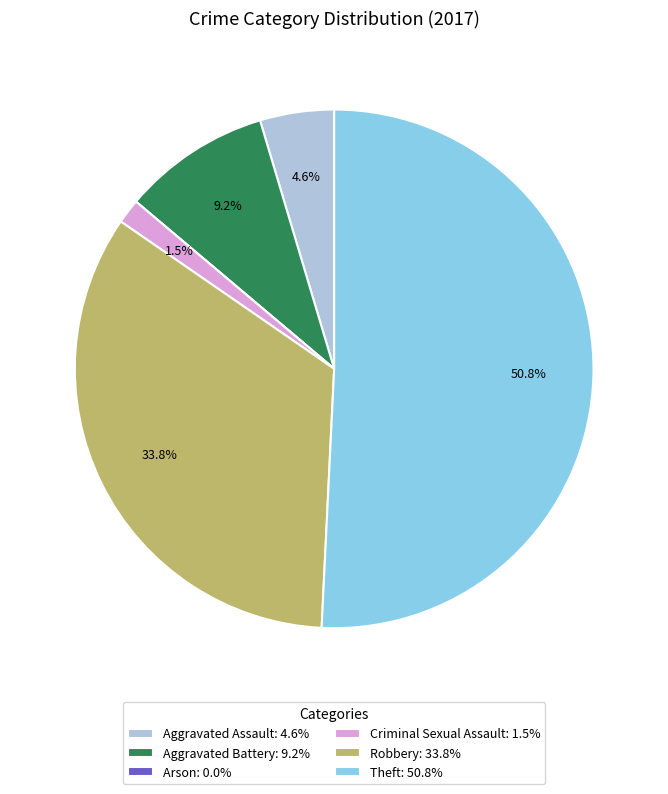

Combined, do Robbery: 33.8% and Aggravated Battery: 9.2% account for over 50%?

No